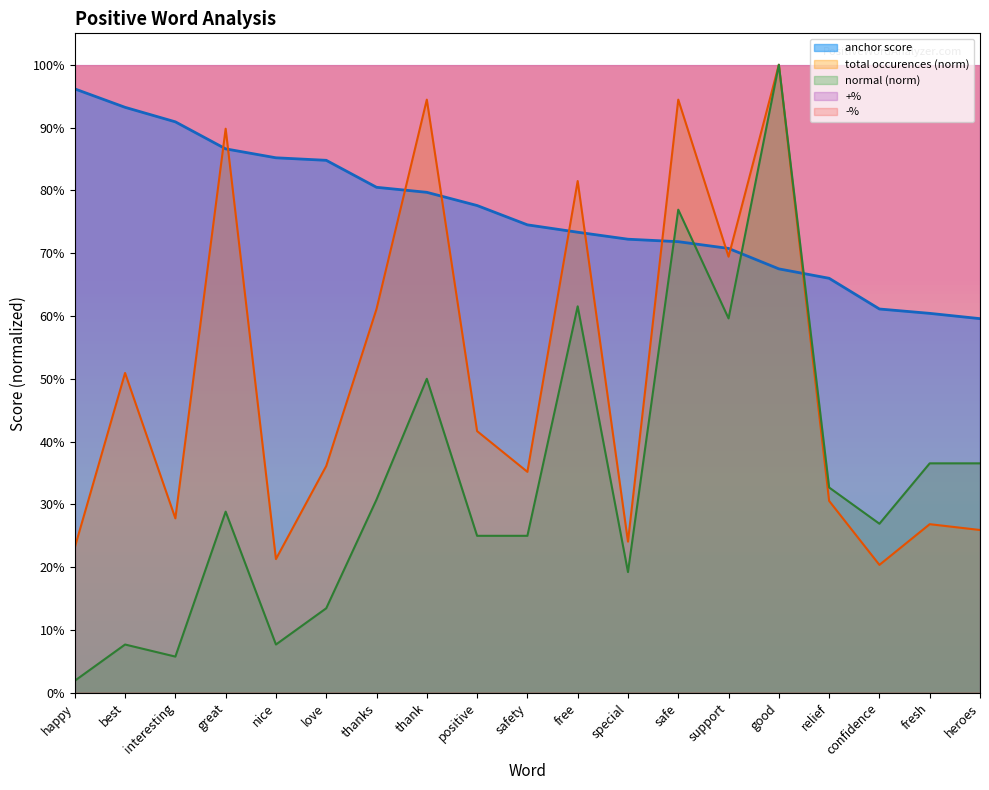

Which category has the highest value in the anchor score series?

happy